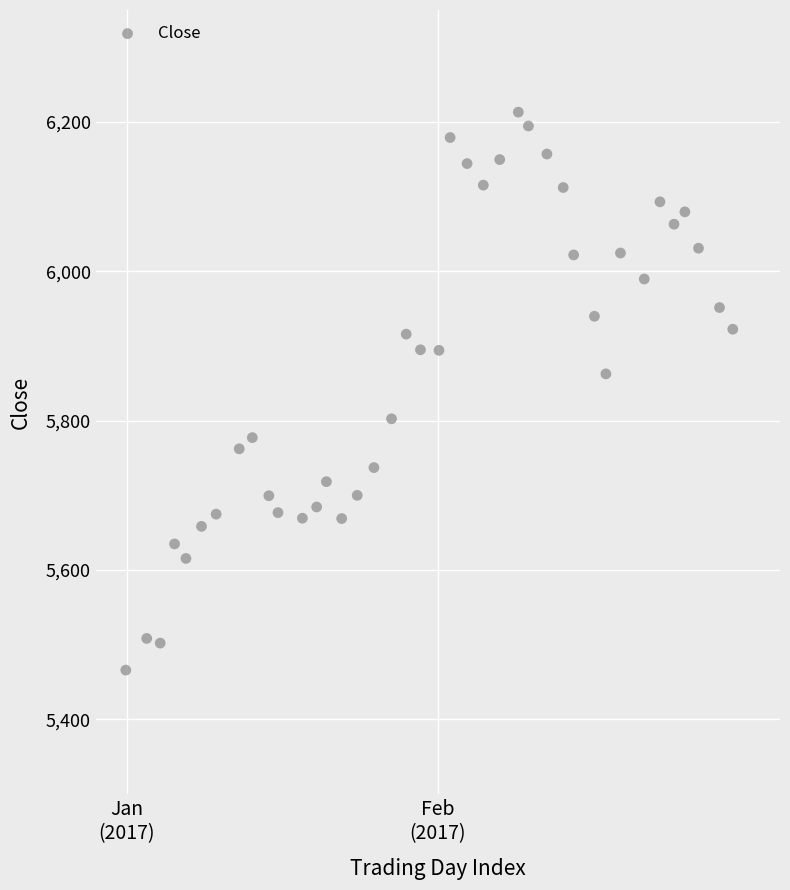

What Y value in the scatter plot is closest to 5839?

5862.7